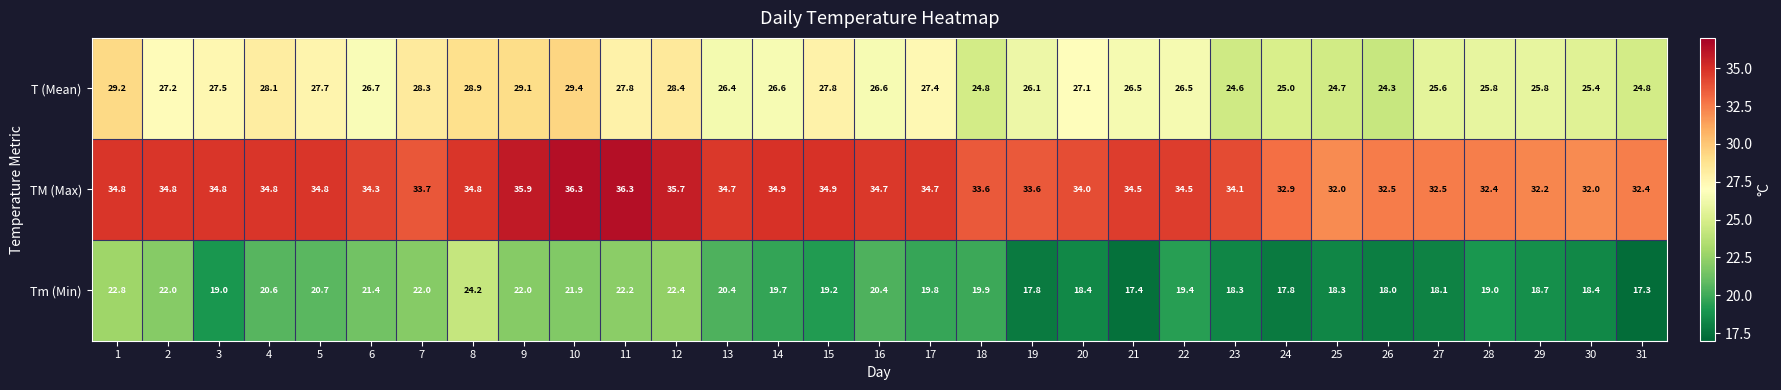

At which label is TM (Max) closest to 34?

20